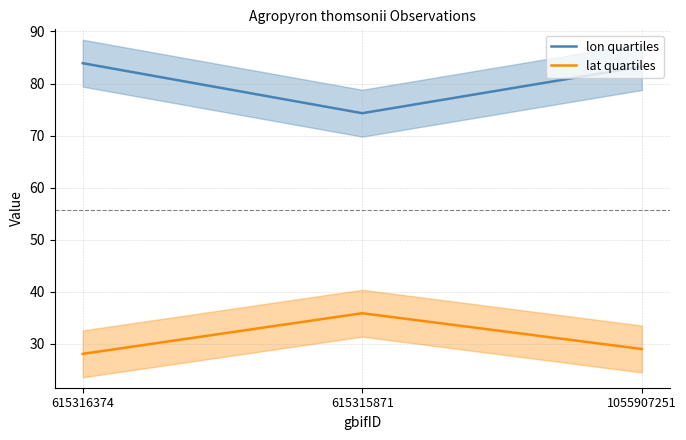

Rank the categories by lat quartiles value from lowest to highest.

615316374, 1055907251, 615315871